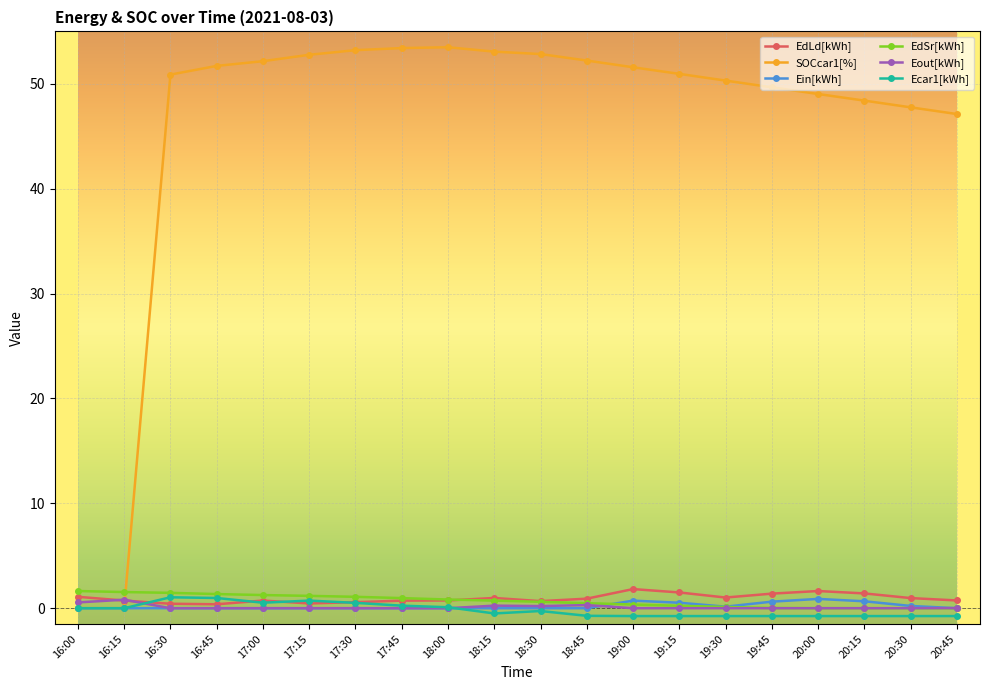

True or false: Eout[kWh] and Ecar1[kWh] intersect in this chart.

True